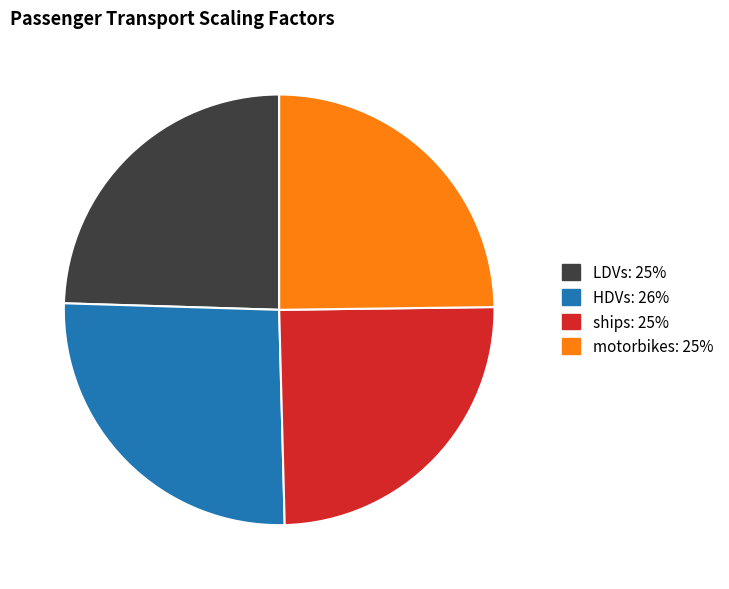

Is it true that motorbikes is 25% of the pie?

True